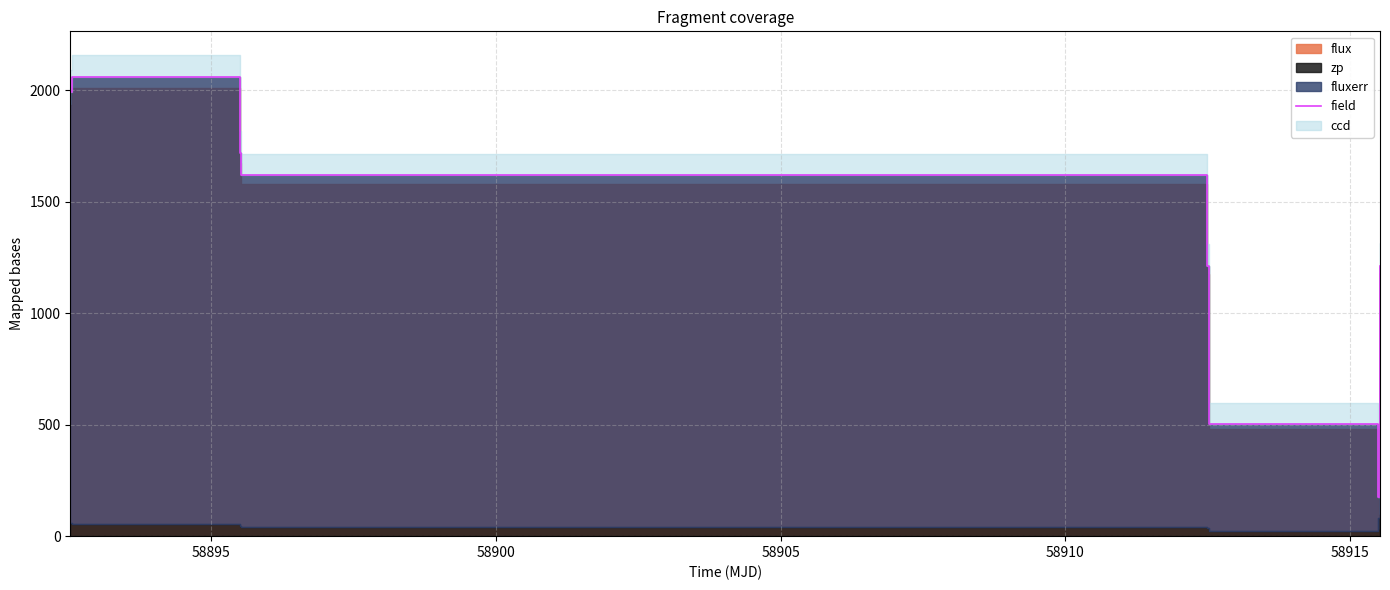

How many data points does each series have?

8